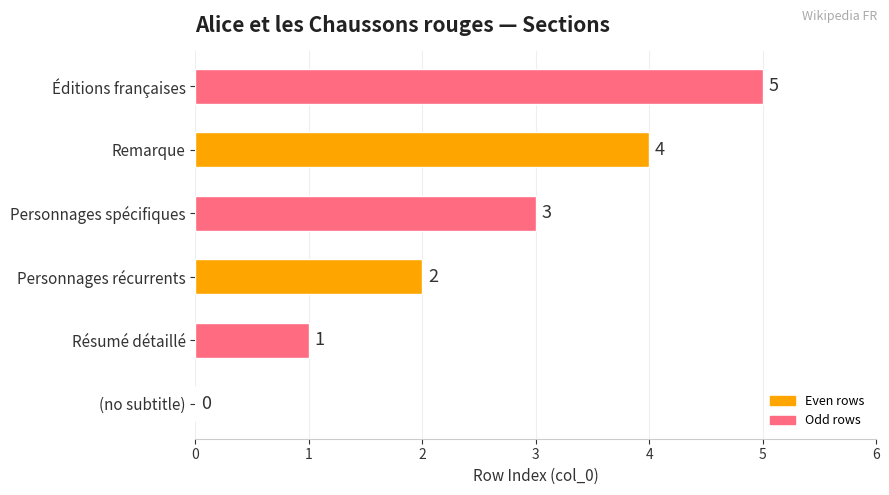

Is it true that the value at Éditions françaises is 5?

True